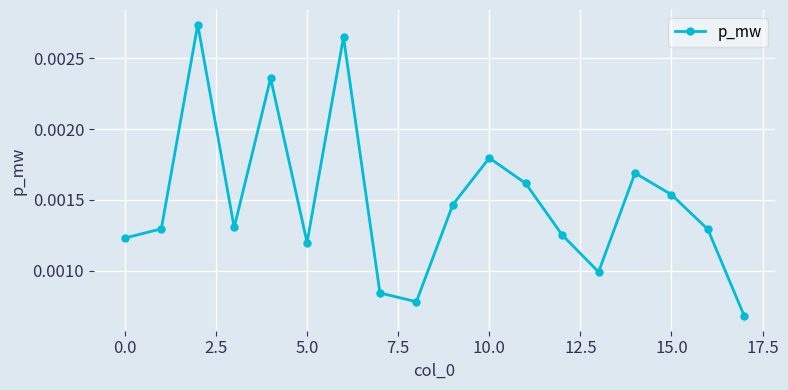

How many values are between 0 and 1?

18